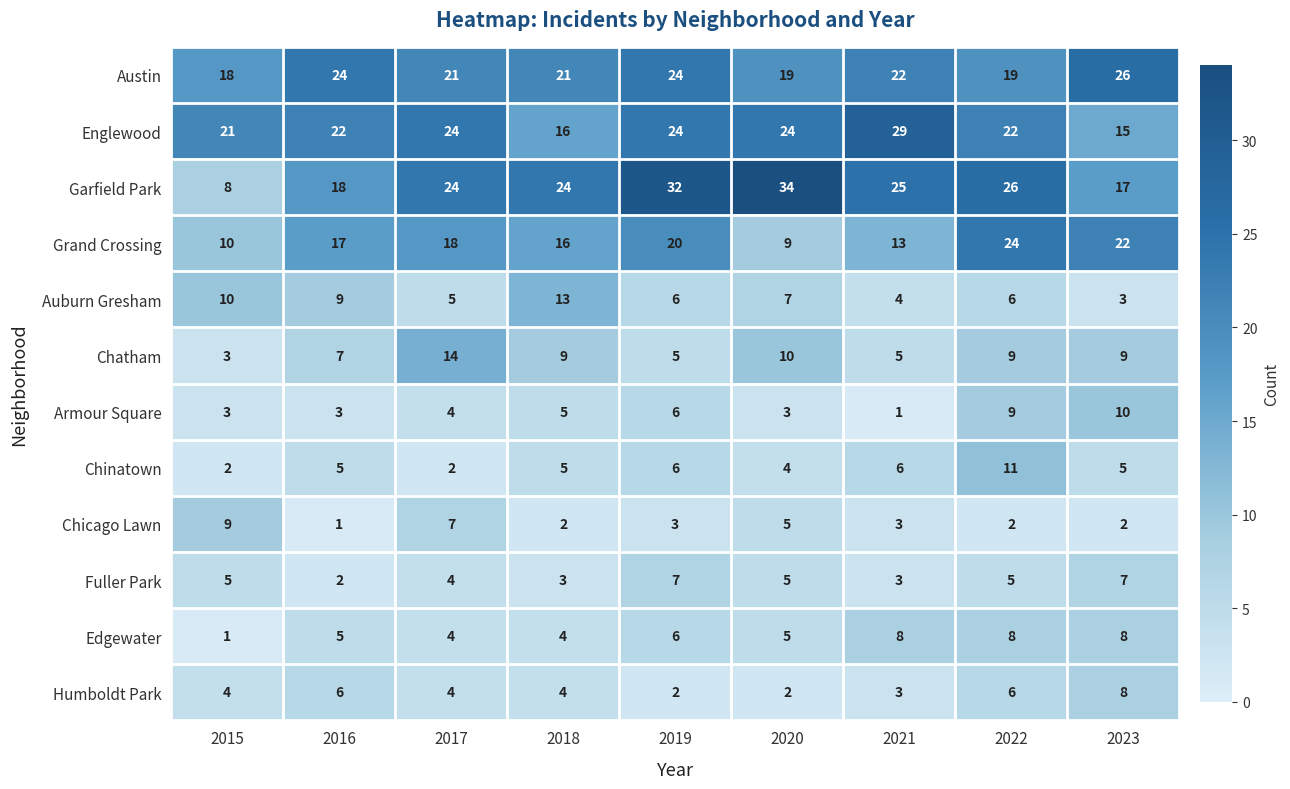

Which series has the widest spread of values?

Garfield Park